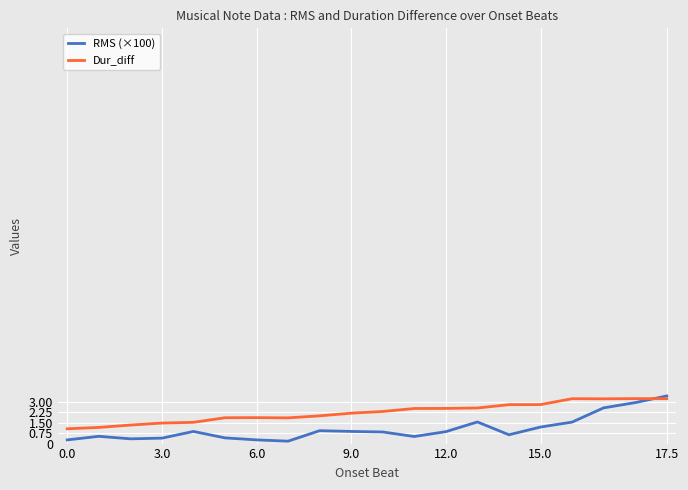

What is the greatest value displayed?

3.4